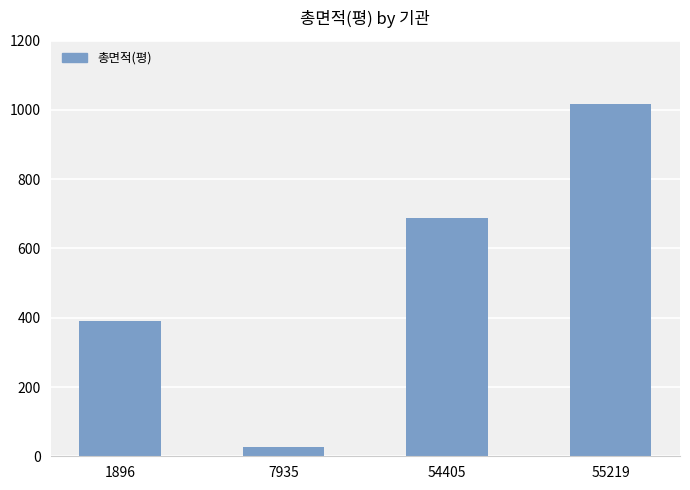

What is the difference between the values at 55219 and 54405?

329.2